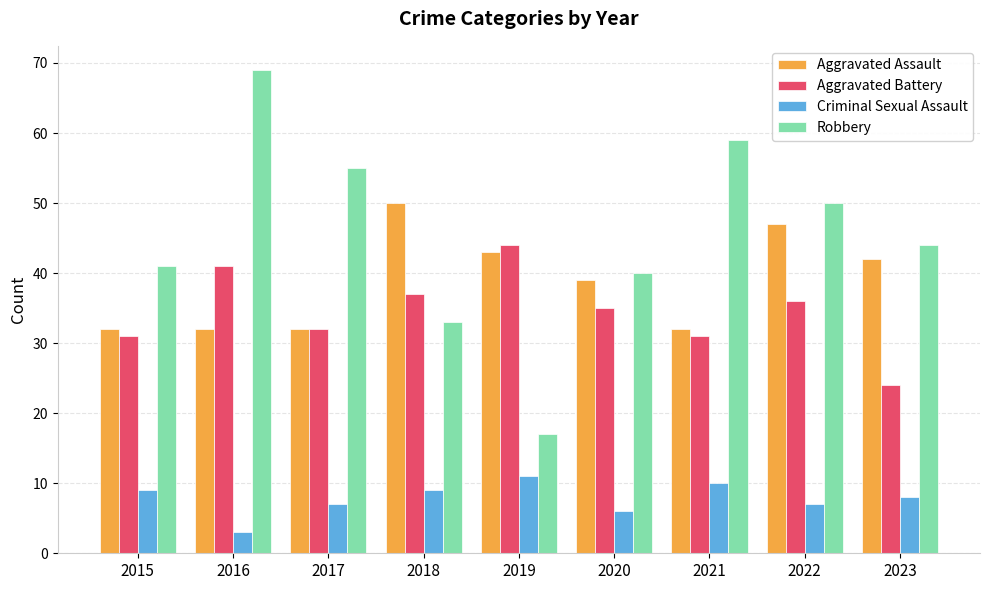

What is the value of the Criminal Sexual Assault bar at the 9th from the left?

8